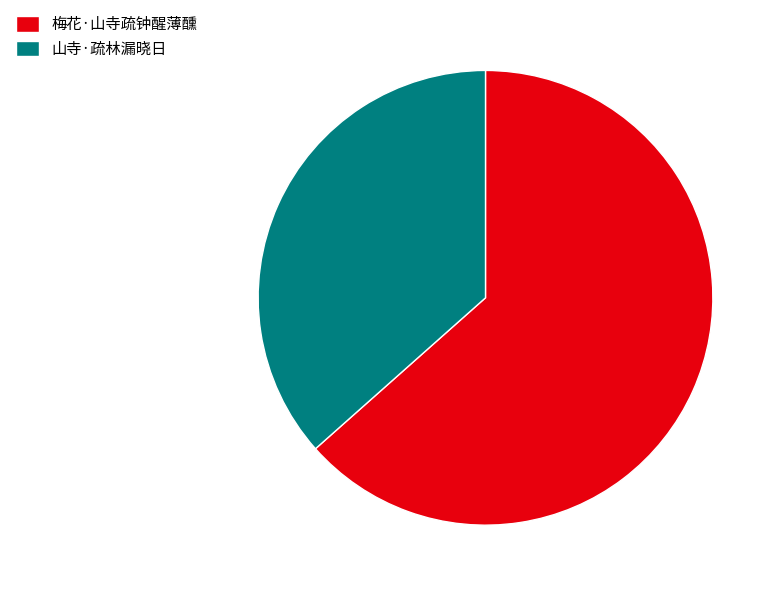

Which slice is the largest?

梅花·山寺疏钟醒薄醺